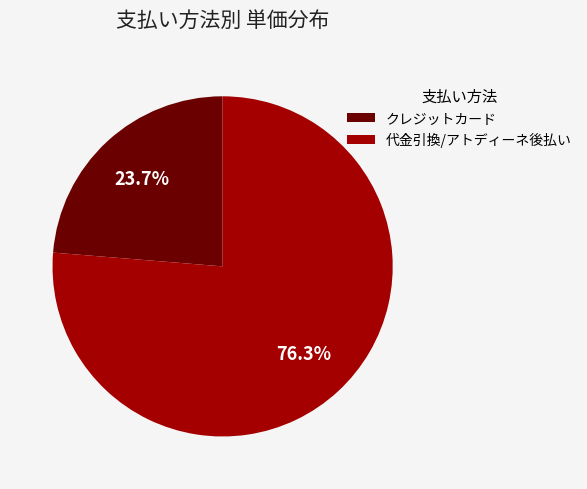

Does any single category account for the majority?

Yes